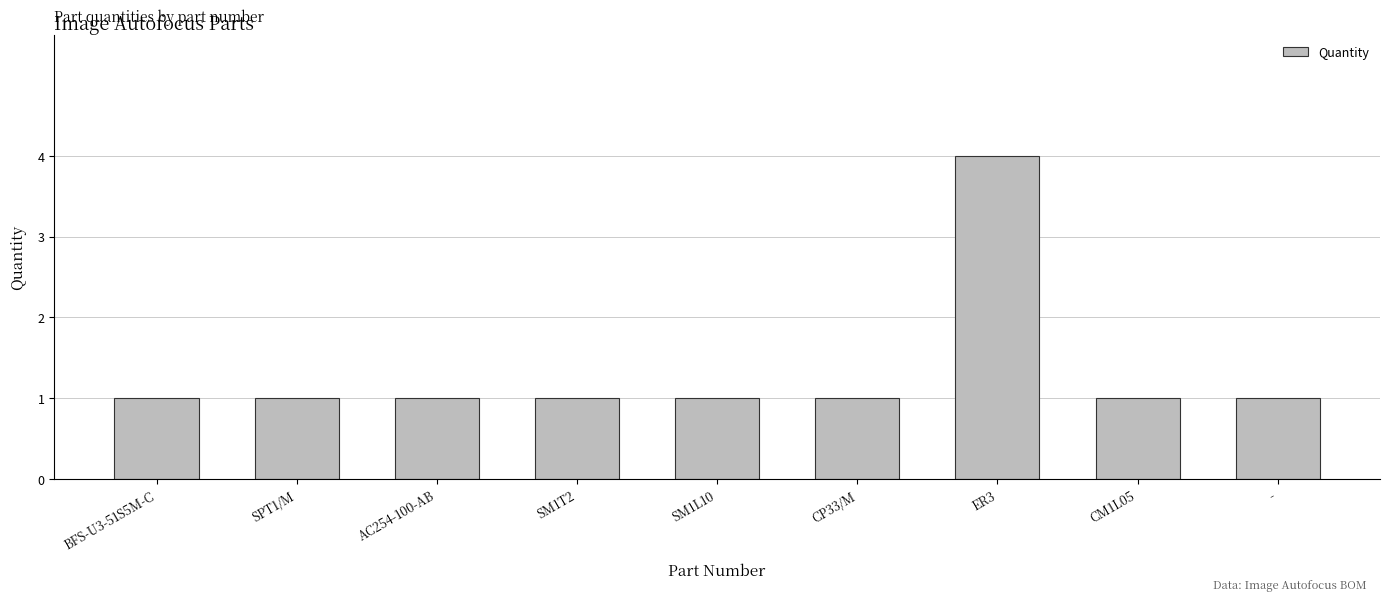

Are the bars grouped side by side (vs. stacked)?

No